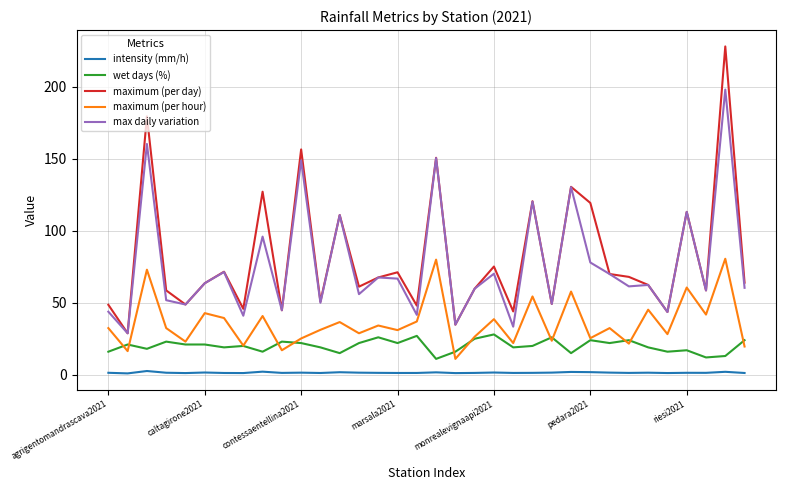

True or false: wet days (%) and maximum (per day) cross at least once.

False